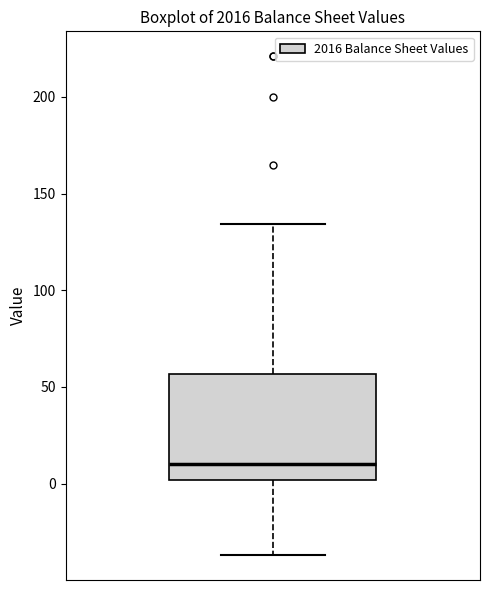

Read this box plot against the y-axis: the position of the median line, the range covered by the box, and the ends of both whiskers. The values are not printed on the chart, so give them approximately, as read against the axis.

median 10, box 0 to 55, whiskers -35 to 135